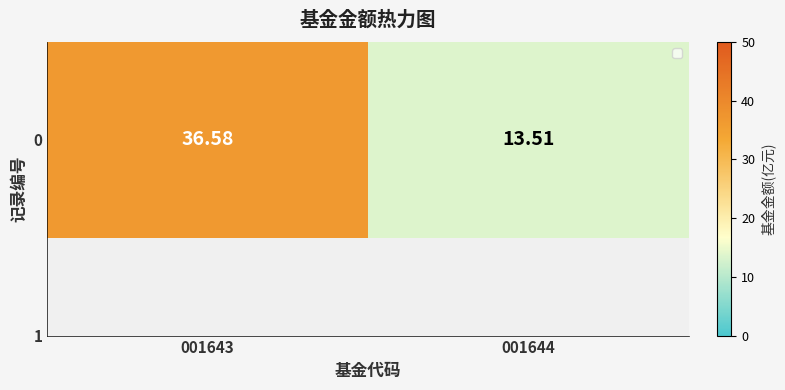

Reading right to left, extract all data points from this chart.

001644=13.5	001643=36.6